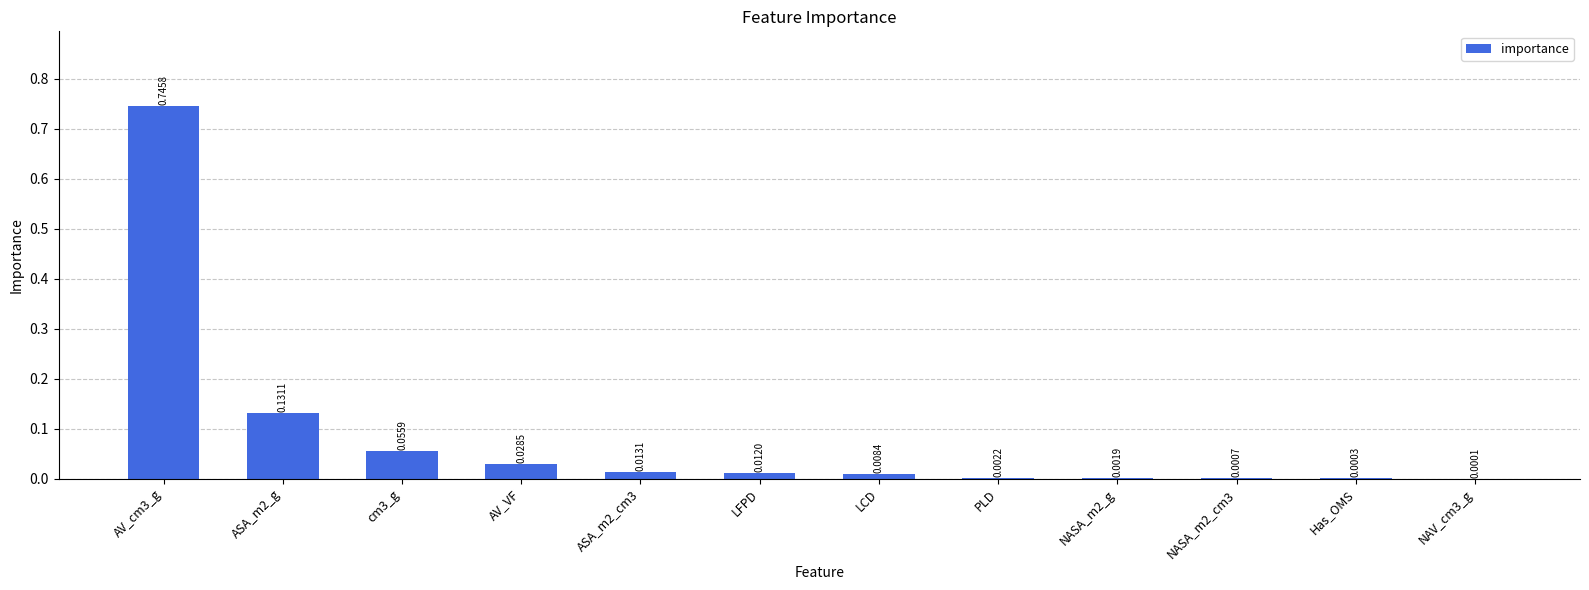

Between AV_cm3_g and LCD, which is larger?

AV_cm3_g